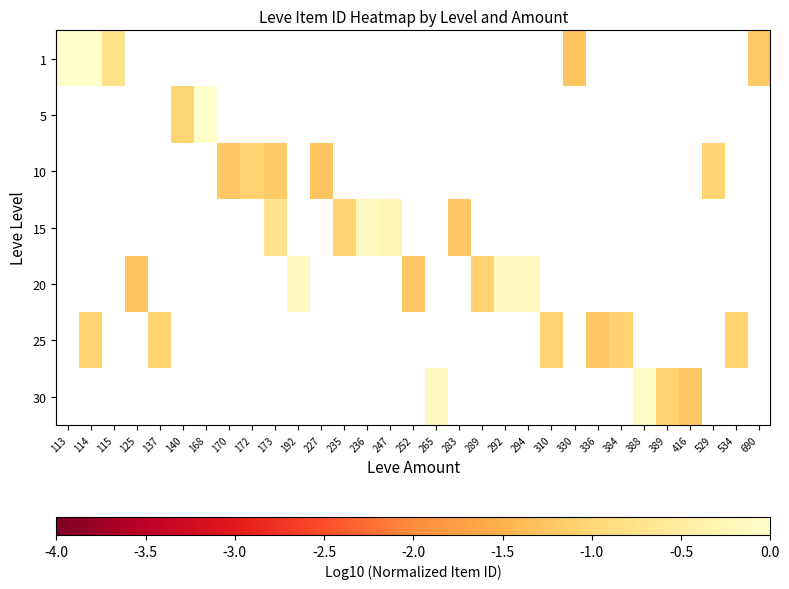

How many series are shown in this chart?

7